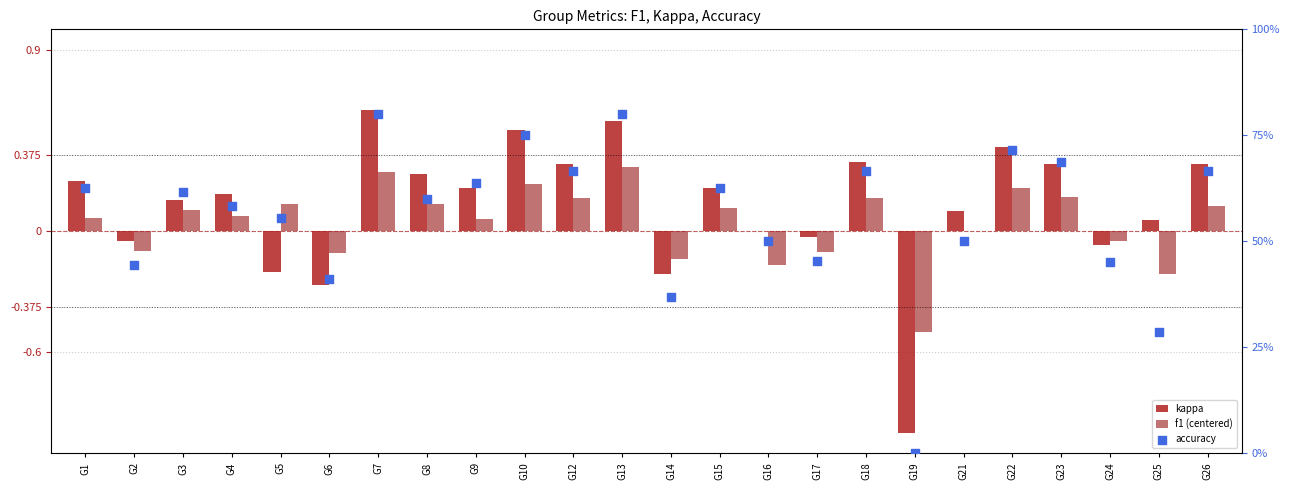

Which series has the largest Y range (max minus min)?

kappa